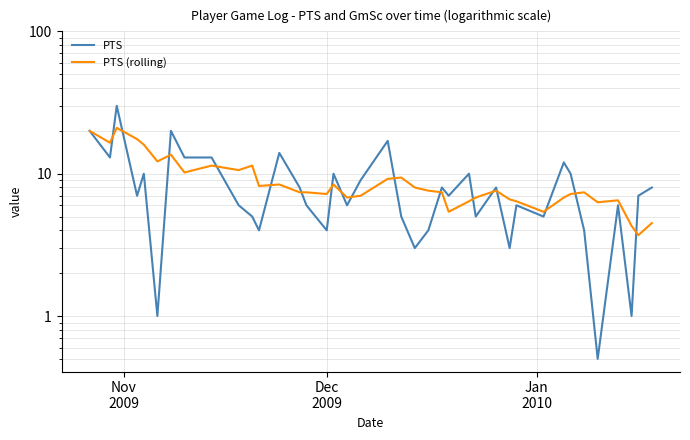

In PTS, how many points are lower than both neighbors (excluding endpoints)?

13